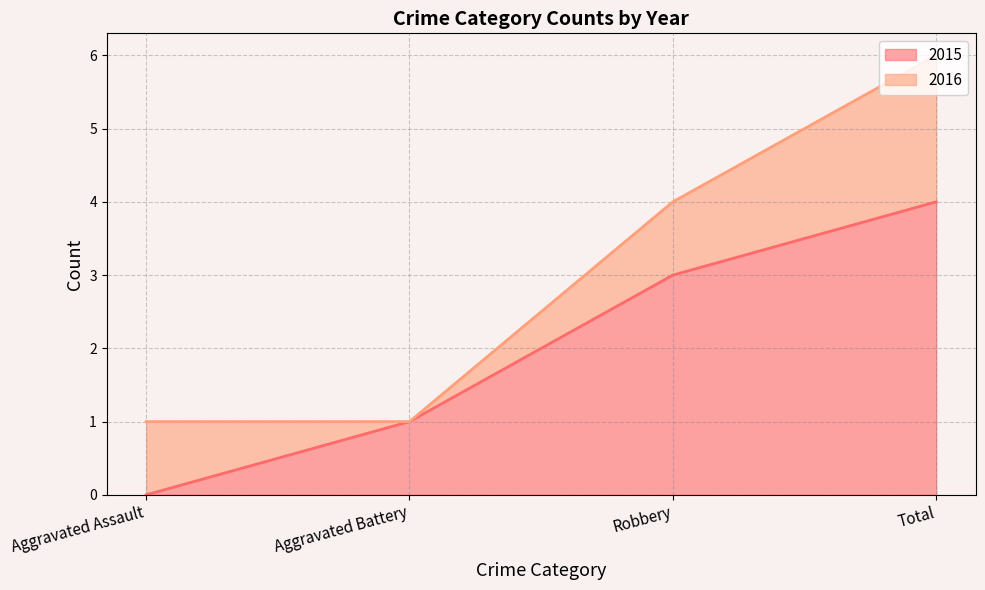

Is it true that the value at Aggravated Battery is 1?

True